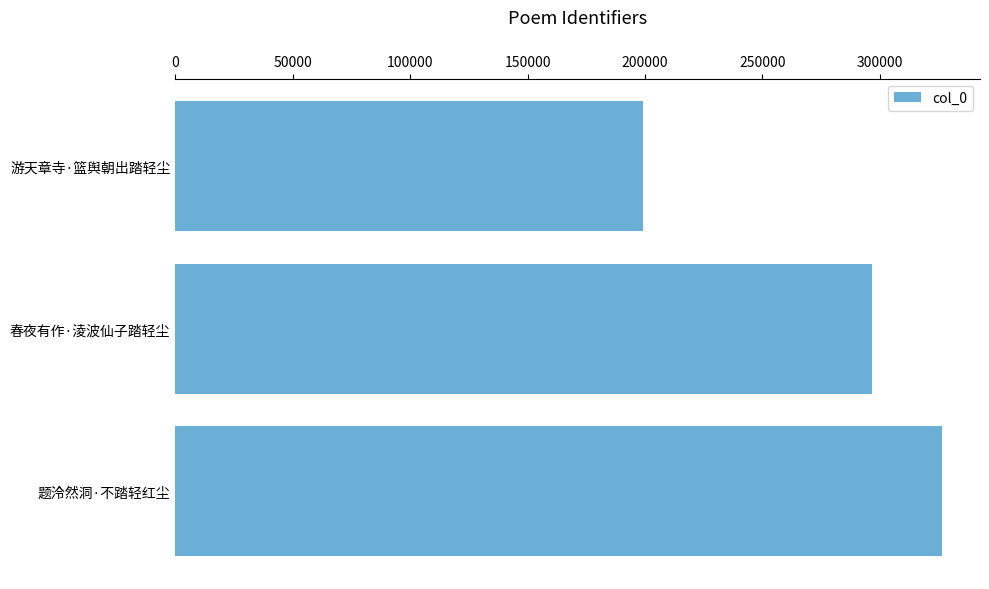

Rank the categories by value from lowest to highest.

游天章寺·篮舆朝出踏轻尘, 春夜有作·淩波仙子踏轻尘, 题泠然洞·不踏轻红尘